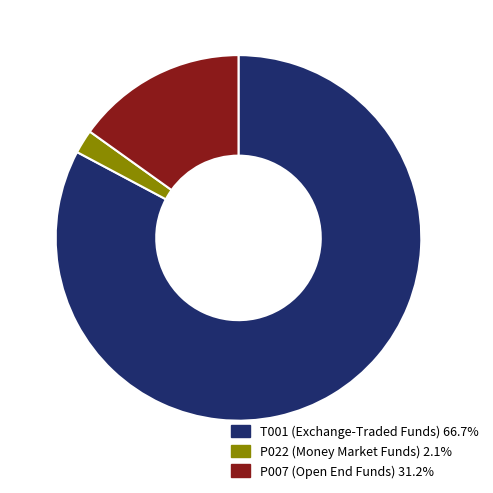

How many segments does this pie chart have?

3